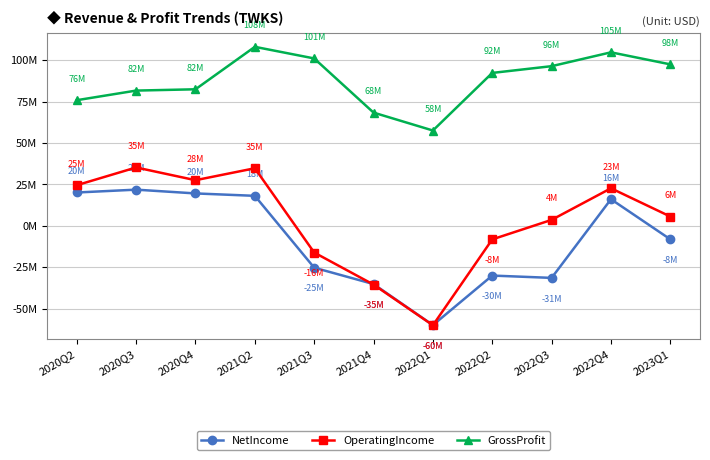

What is the difference between the highest and lowest values at 2022Q3?

127831000